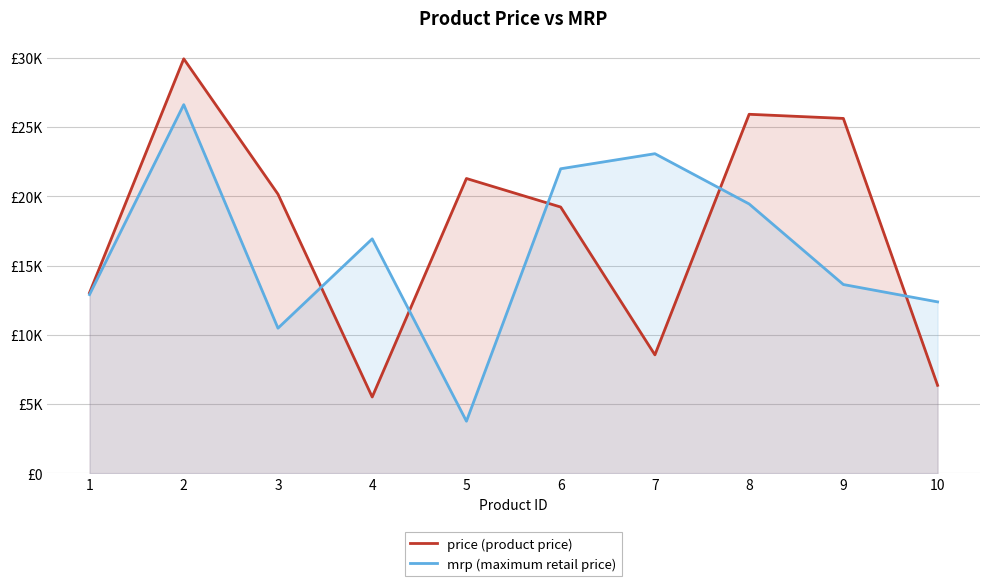

How many lines are shown in the chart?

2